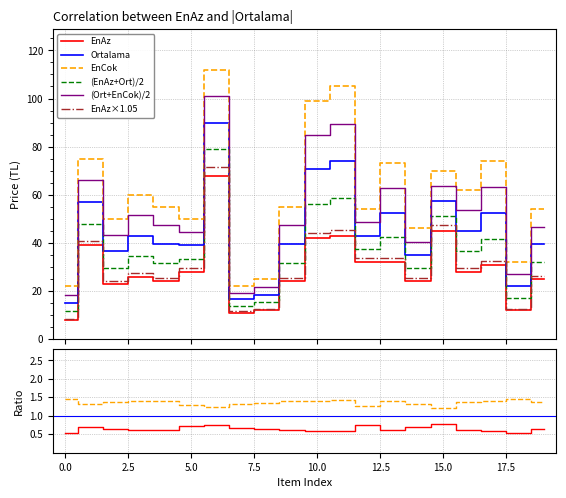

What is the lowest value of the EnAz×1.05 series?

8.4